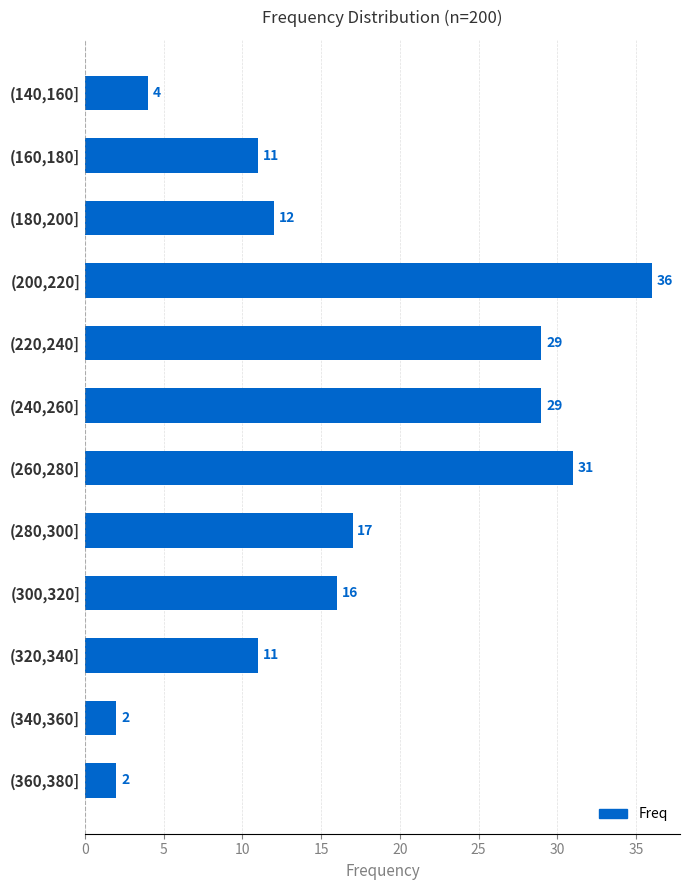

What is the minimum value shown in the chart?

2